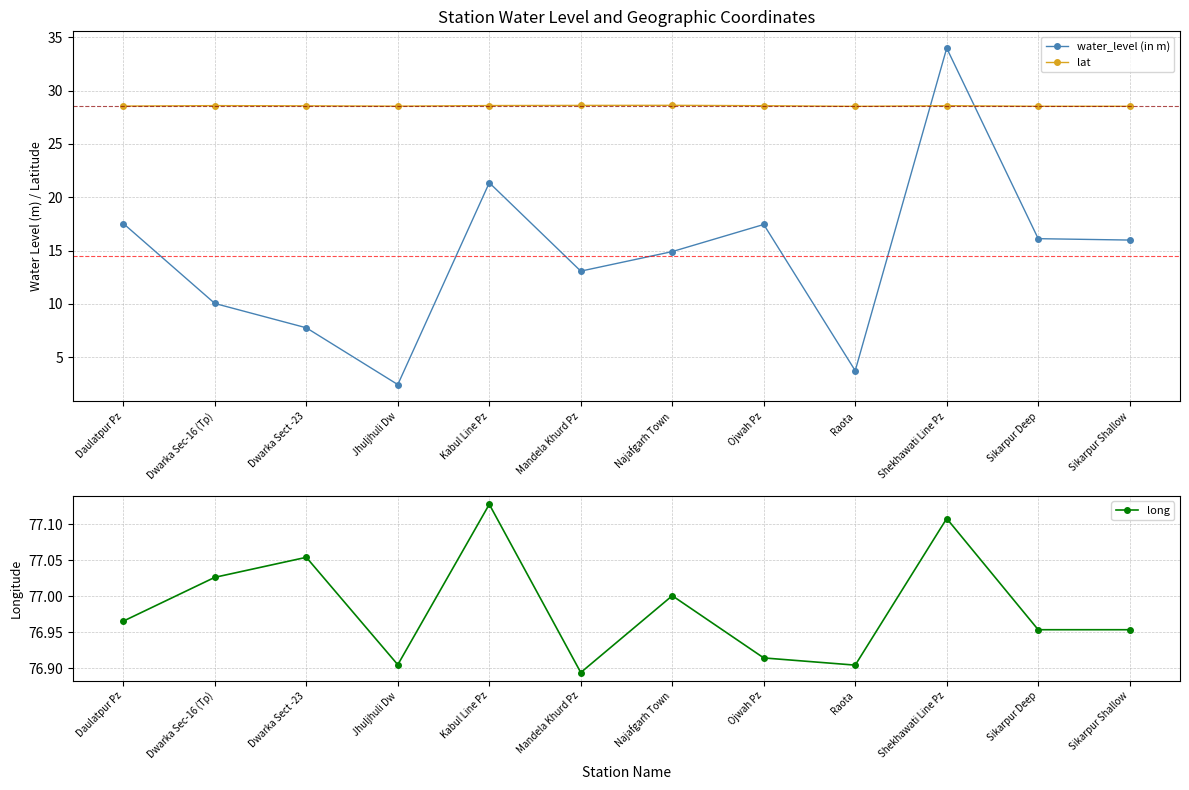

Rank the categories by lat value from highest to lowest.

Najafgarh Town, Mandela Khurd Pz, Kabul Line Pz, Dwarka Sec-16 (Tp), Shekhawati Line Pz, Ojwah Pz, Dwarka Sect -23, Daulatpur Pz, Jhuljhuli Dw, Sikarpur Shallow, Sikarpur Deep, Raota